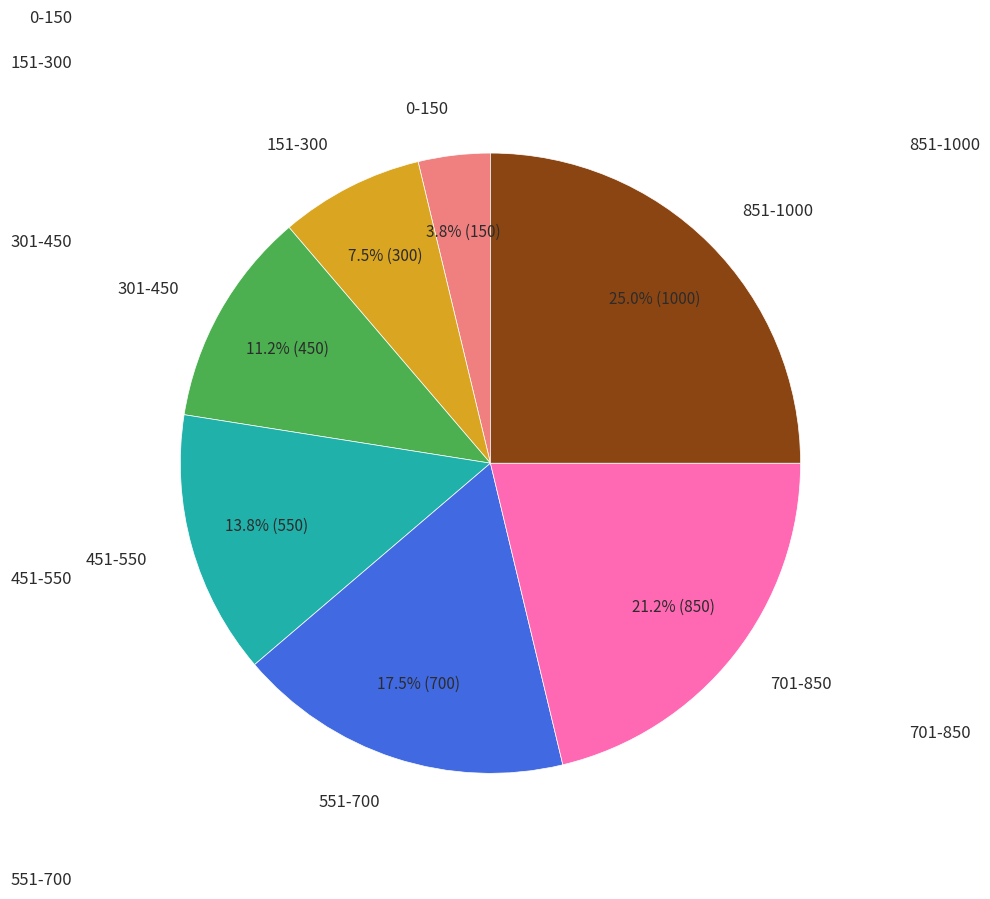

Is 851-1000 the majority of the pie?

No